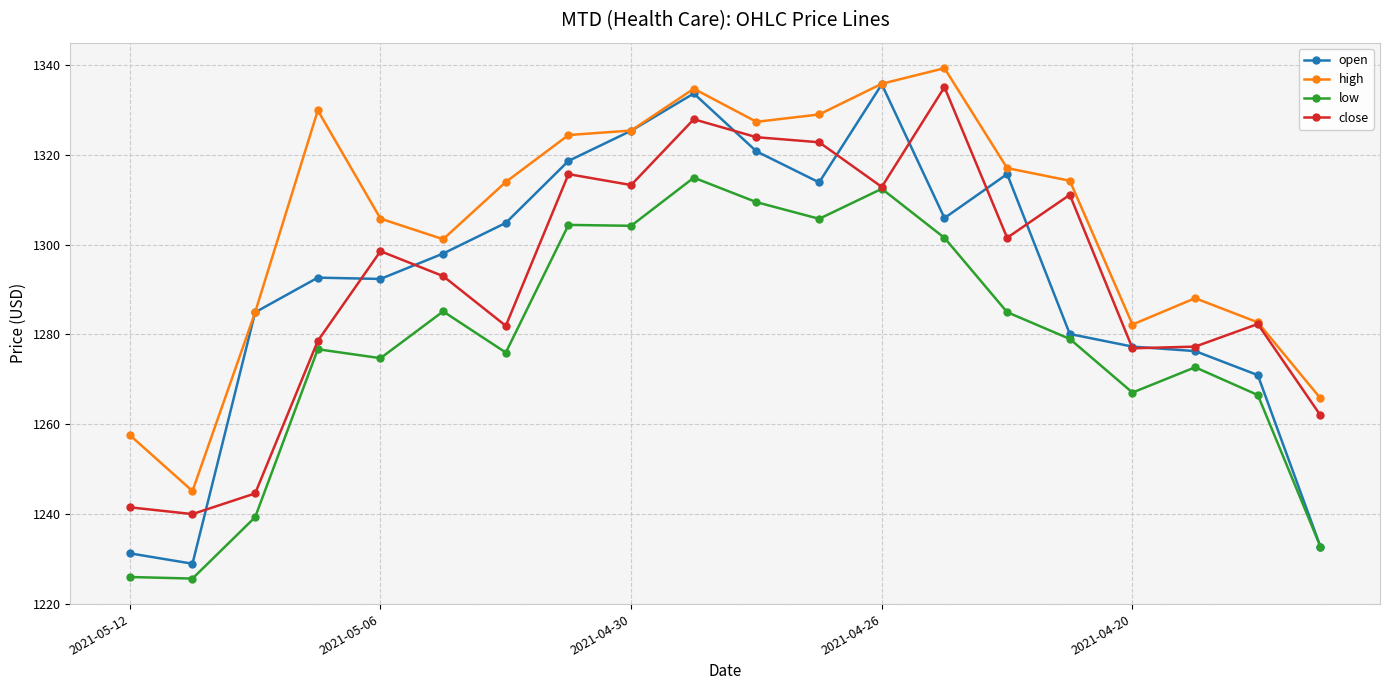

True or false: low and high cross at least once.

False